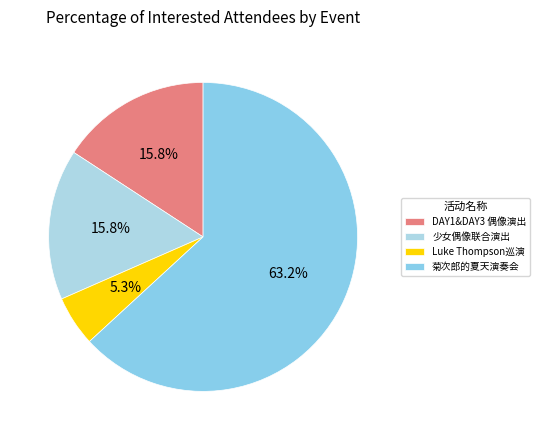

Is there any slice that represents more than half of the pie?

Yes